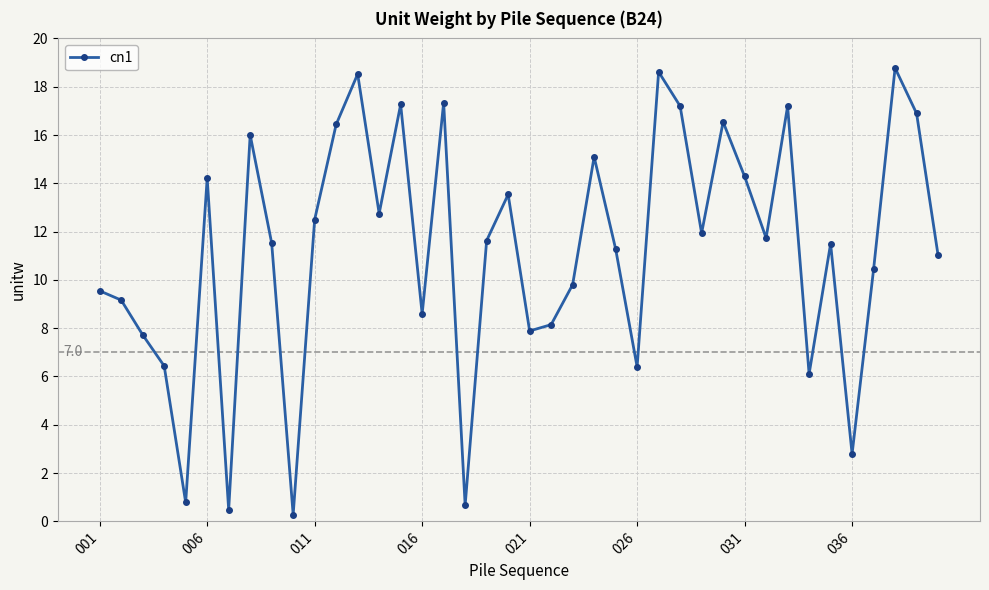

What is the difference between the maximum and minimum values?

18.5